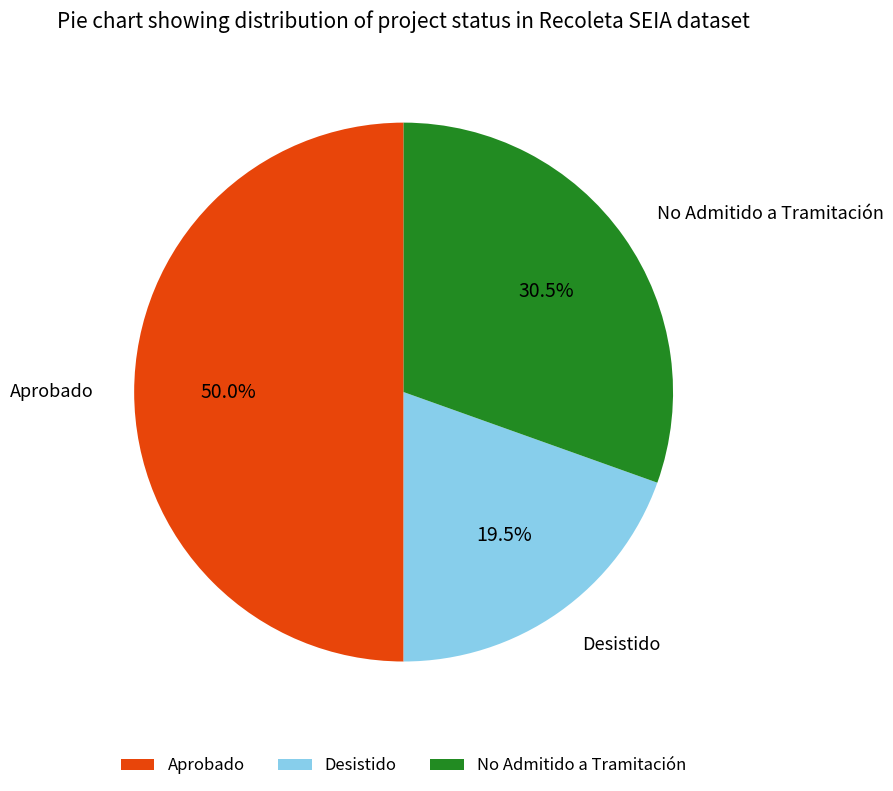

Which slice is the largest?

Aprobado